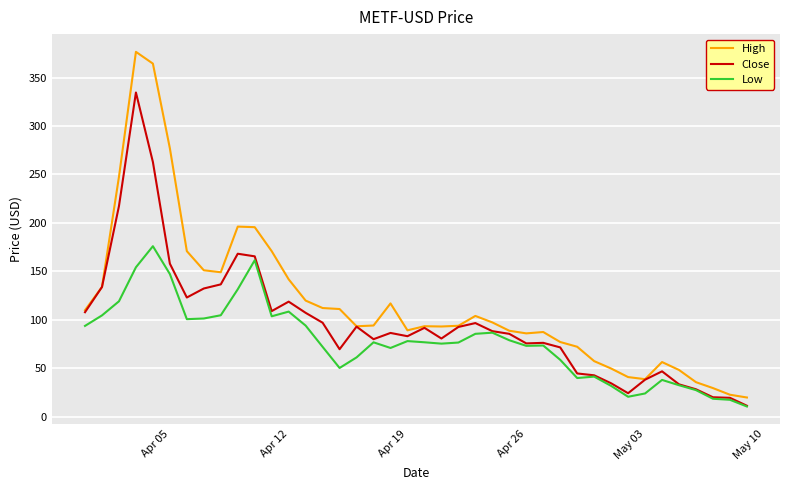

Does the chart display data point markers on the line(s)?

No